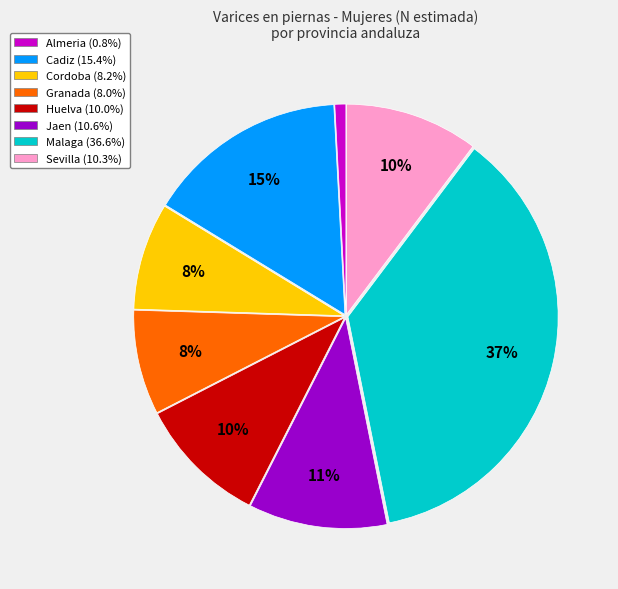

Count the number of slices in the pie.

8